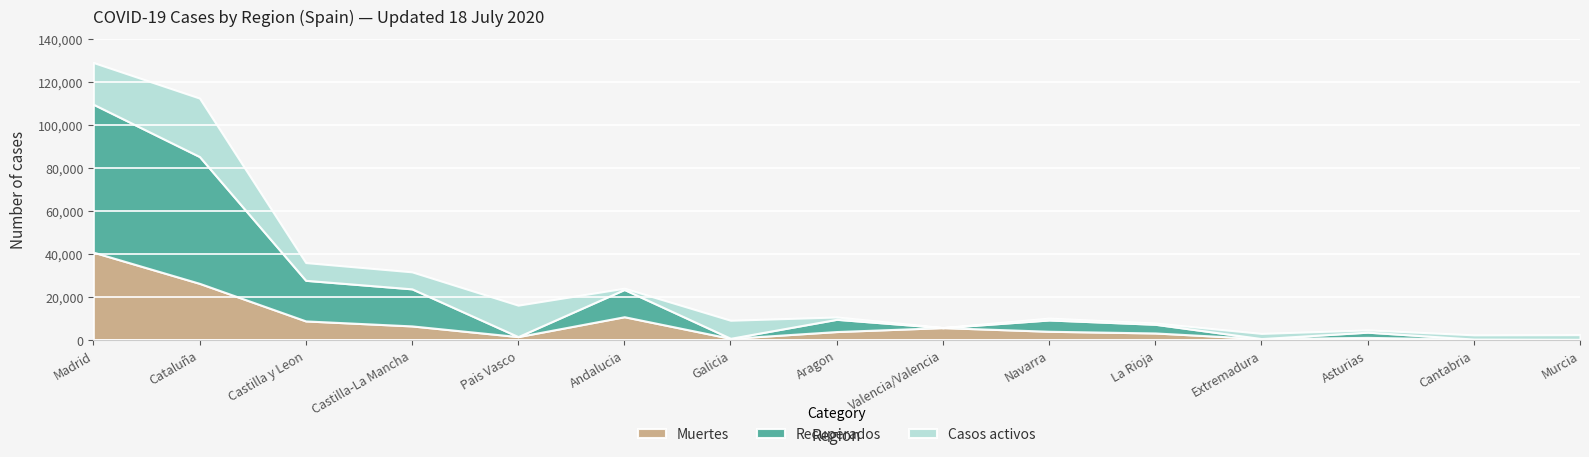

At which label does Muertes first exceed 3772?

Madrid